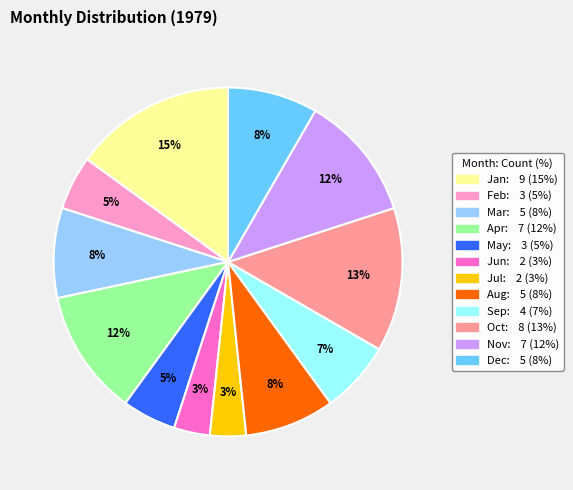

To the nearest percent, what is the difference between the largest and smallest slice percentages?

12%